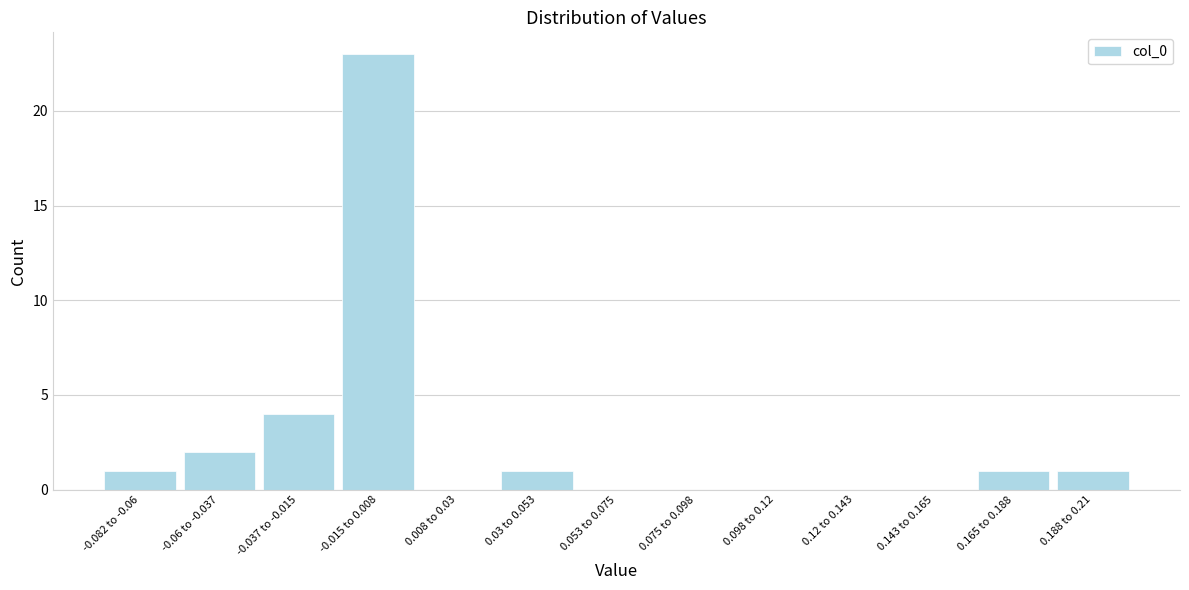

Reading left to right, extract all data points from this chart.

-0.082 to -0.06=1	-0.06 to -0.037=2	-0.037 to -0.015=4	-0.015 to 0.008=23	0.008 to 0.03=0	0.03 to 0.053=1	0.053 to 0.075=0	0.075 to 0.098=0	0.098 to 0.12=0	0.12 to 0.143=0	0.143 to 0.165=0	0.165 to 0.188=1	0.188 to 0.21=1